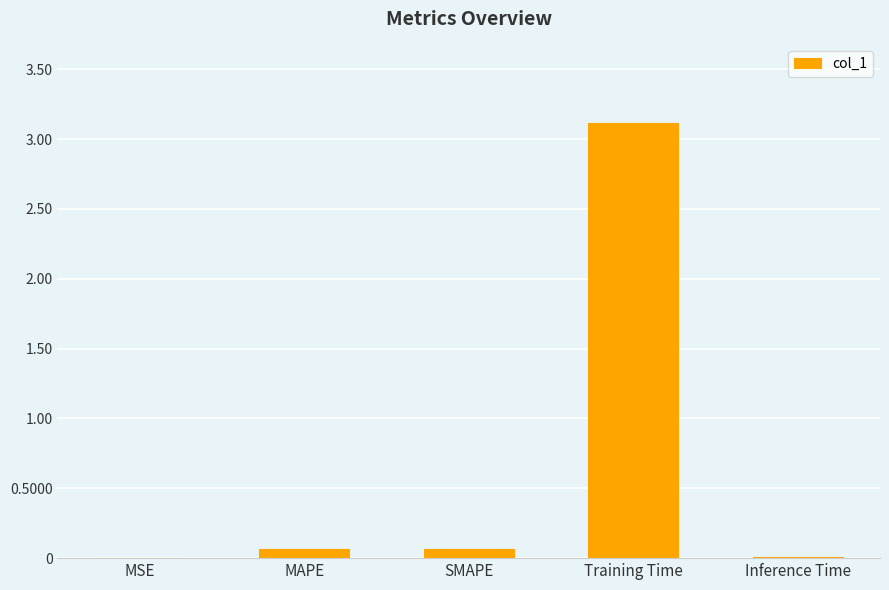

What is the sum of all values?

3.3